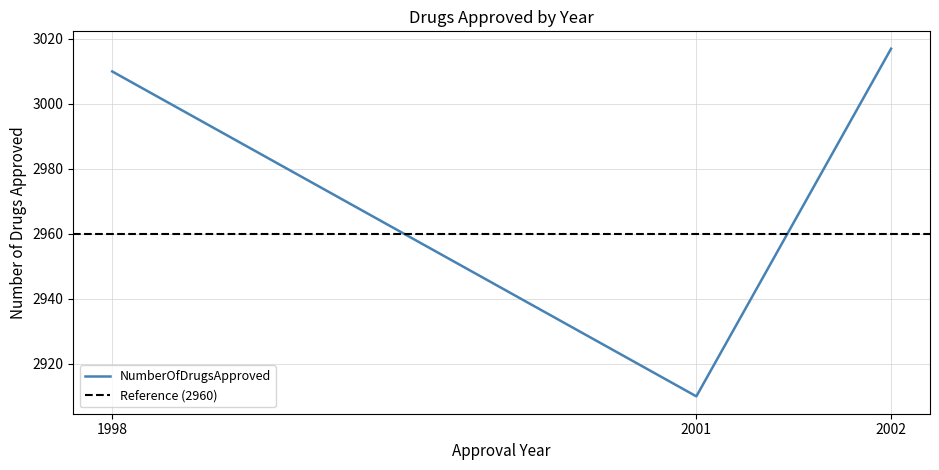

What is the difference between the values at 2002 and 2001?

107